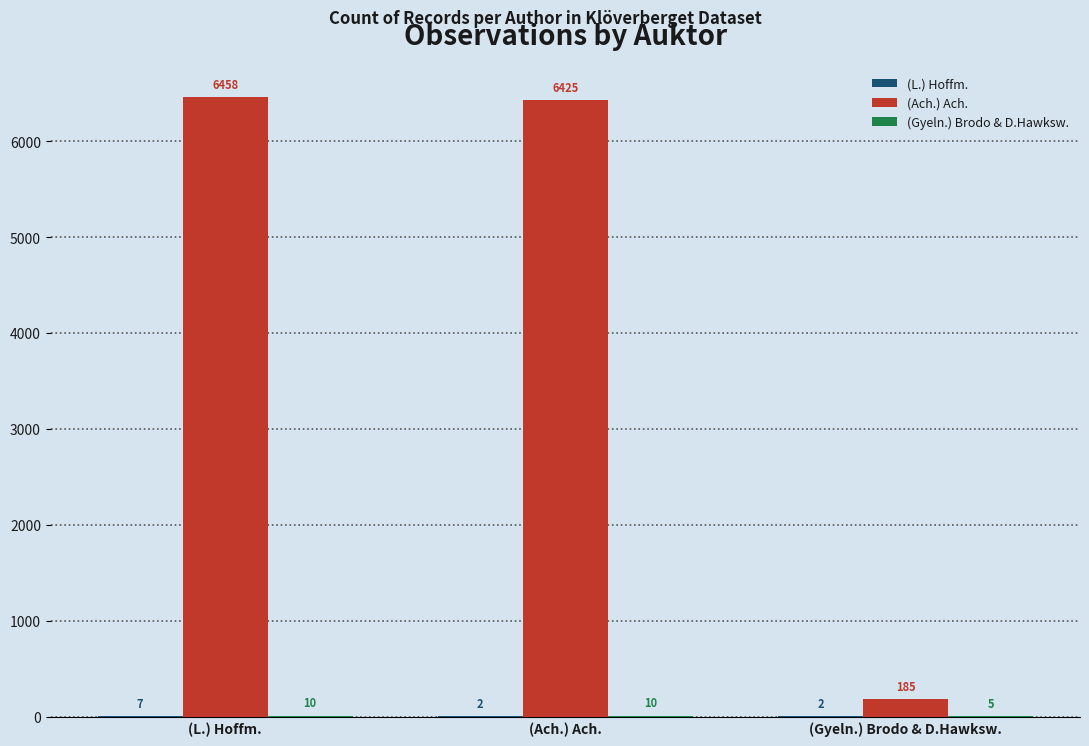

Which series has the largest total across all categories?

(Ach.) Ach.